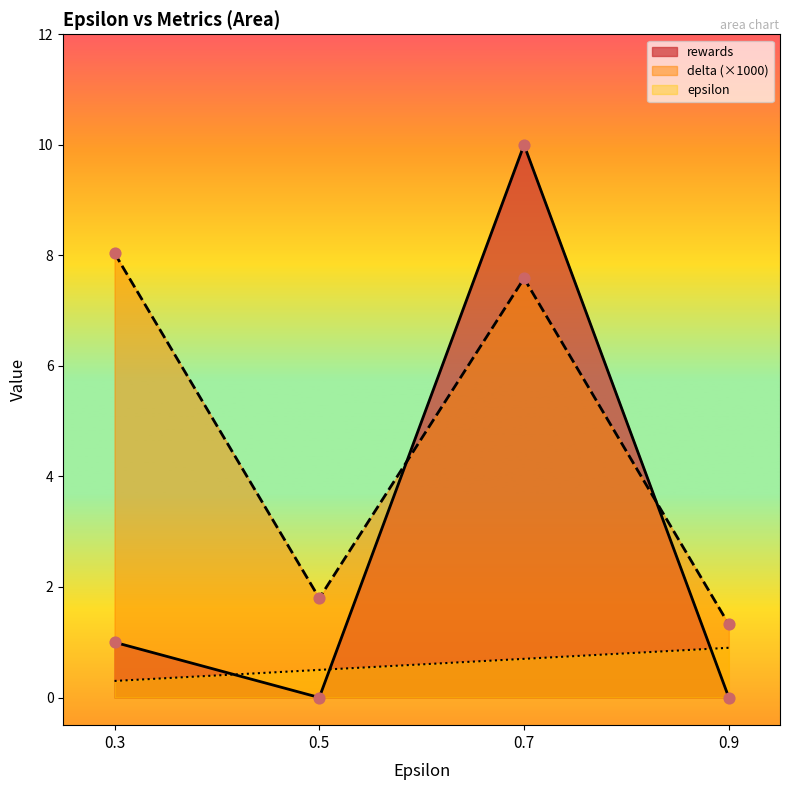

At which category is the sum across all series the highest?

0.7